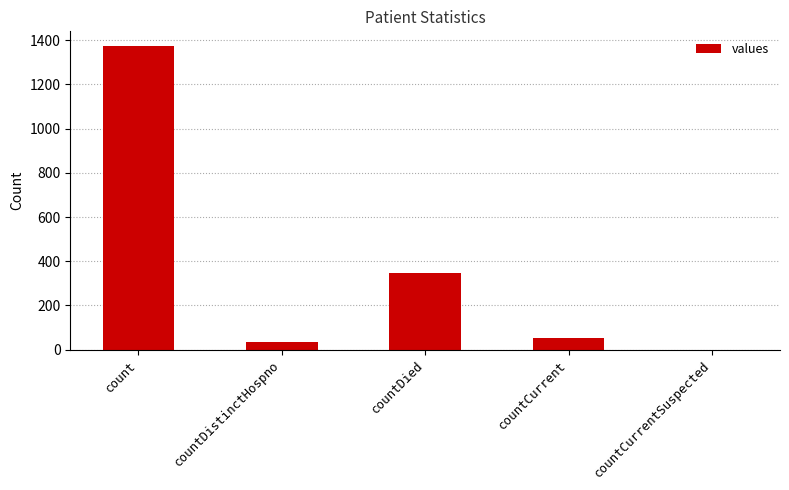

How many distinct data groups are displayed?

1